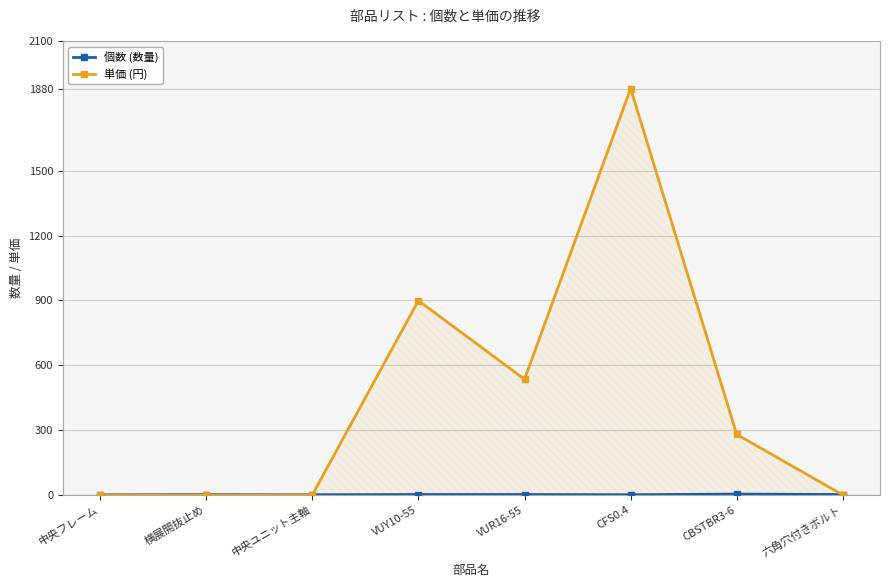

Where is 単価 (円) nearest to the value 940?

VUY10-55